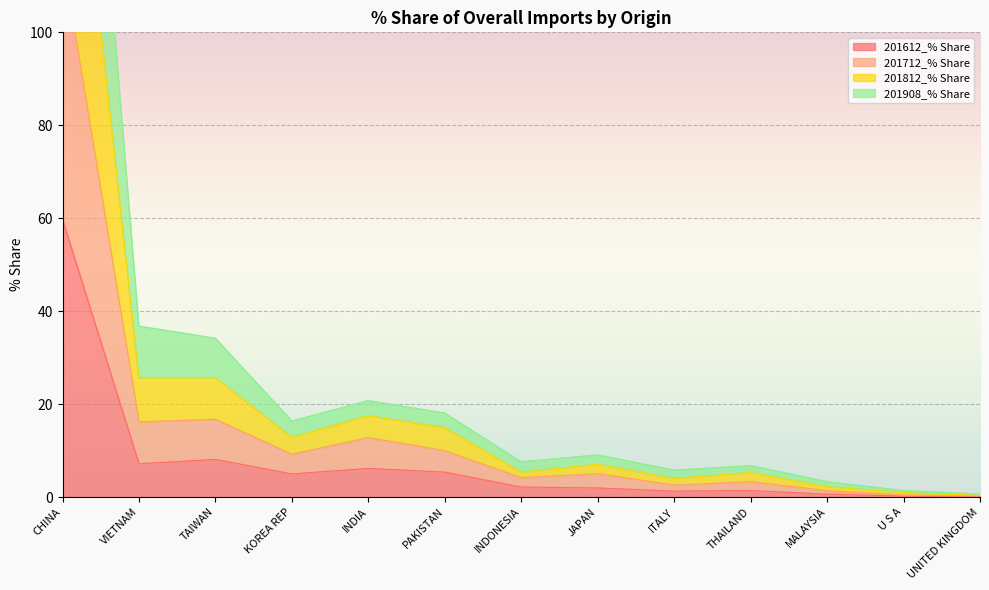

Between CHINA and PAKISTAN, which series saw the biggest shift?

201812_% Share